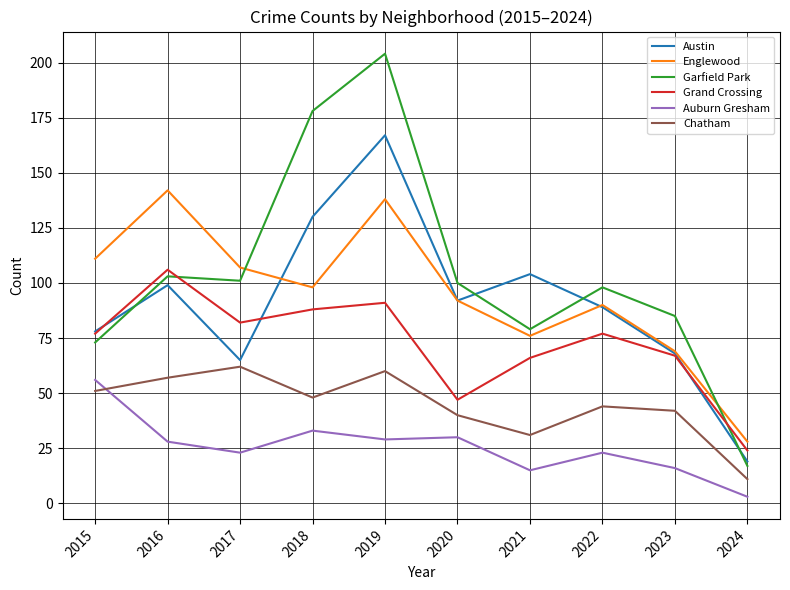

Read the Chatham value at 2022.

44